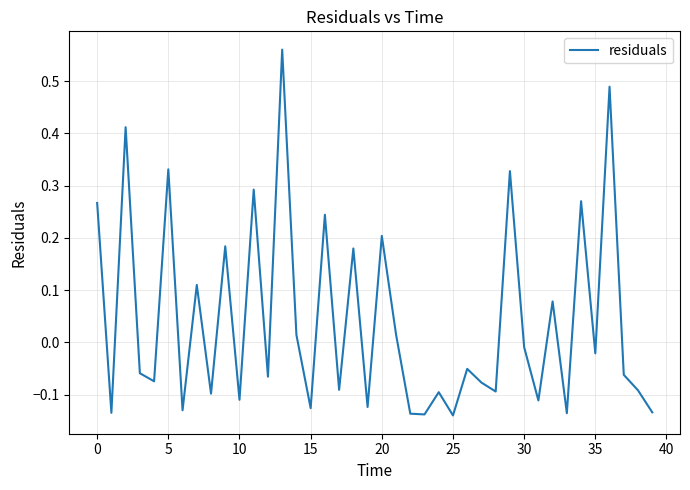

What is the difference between the maximum and minimum values?

0.7